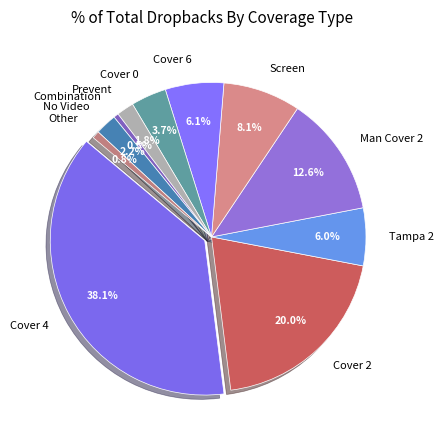

Does Man Cover 2 account for over 50% of the chart?

No